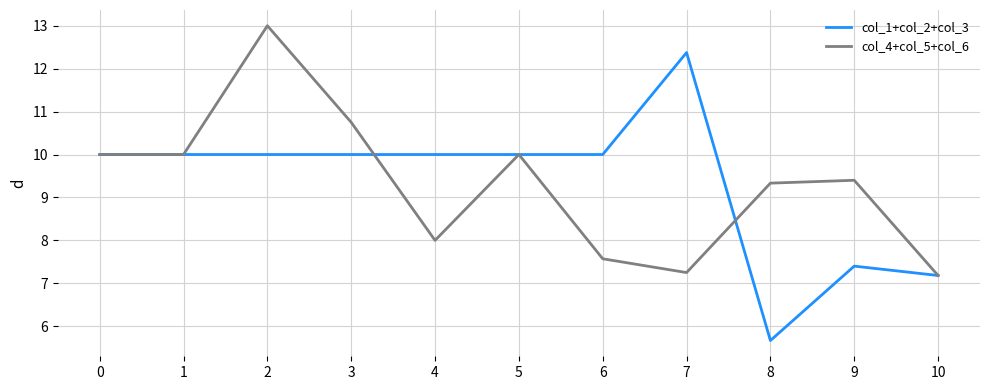

What is the minimum value shown in the chart?

5.7